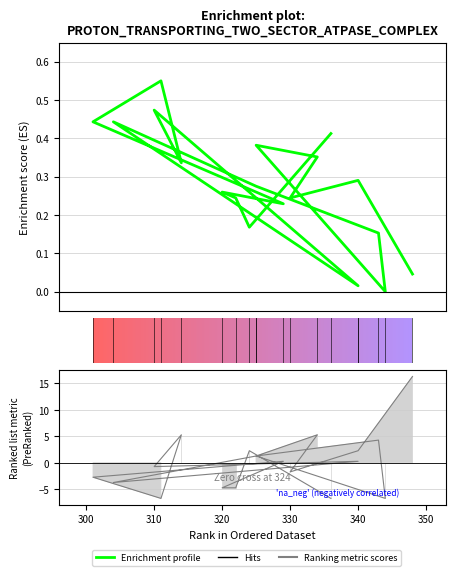

The value at 13 is 0.7. True or false?

False